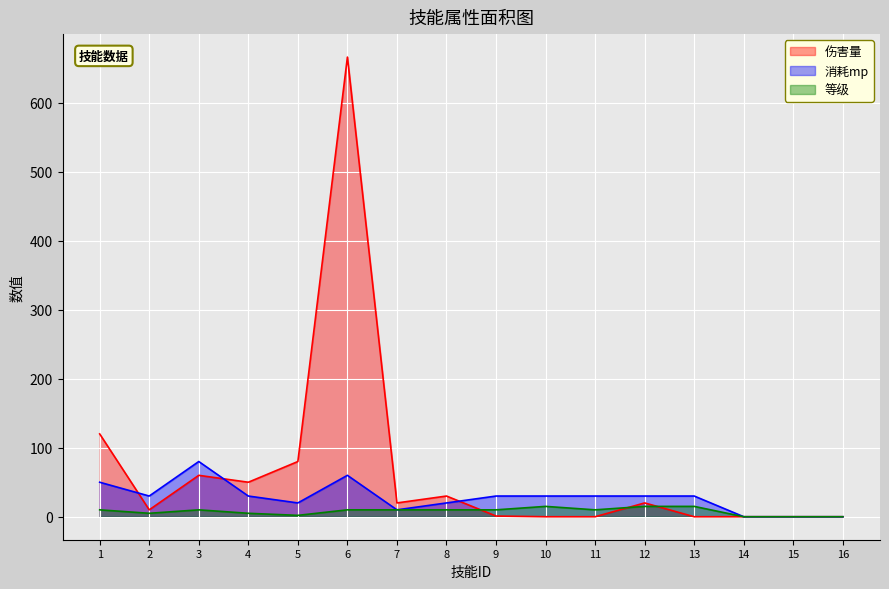

Count the number of data series in this chart.

3